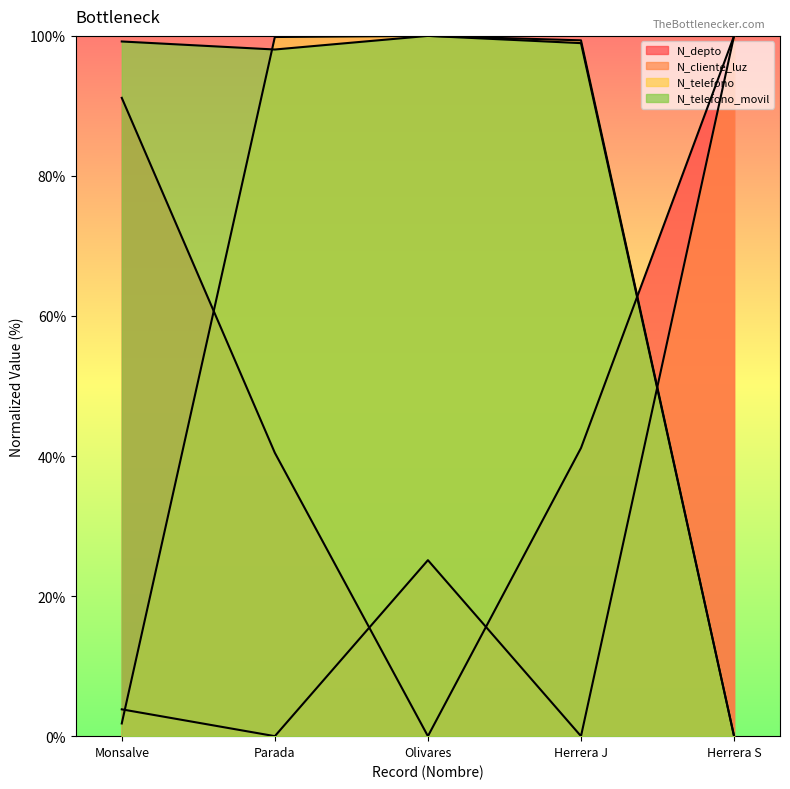

List the series in order of their peak value, lowest first.

N_depto, N_cliente_luz, N_telefono, N_telefono_movil